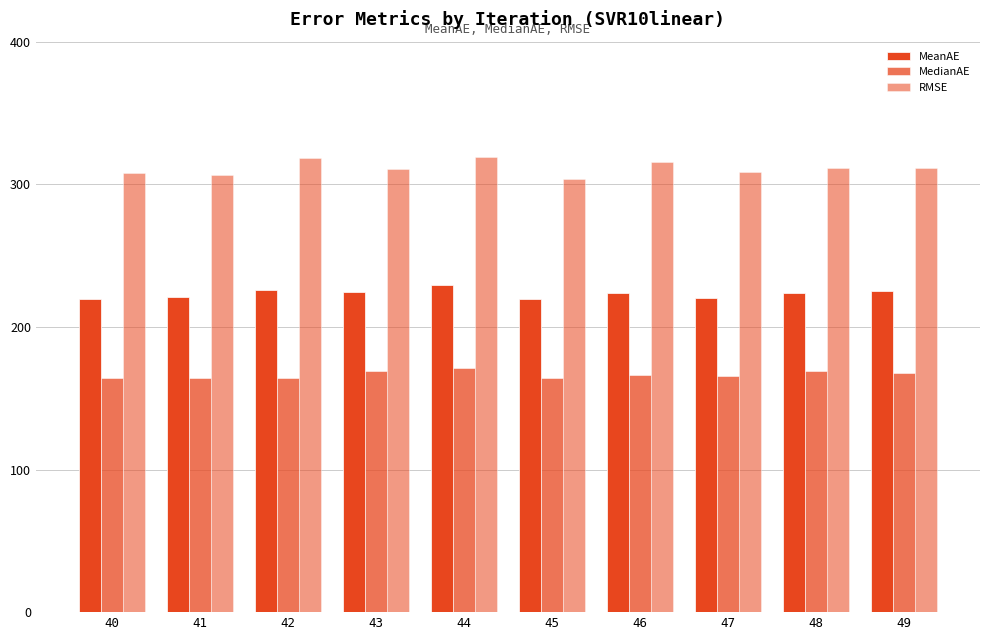

At which label does MedianAE first exceed 166?

43